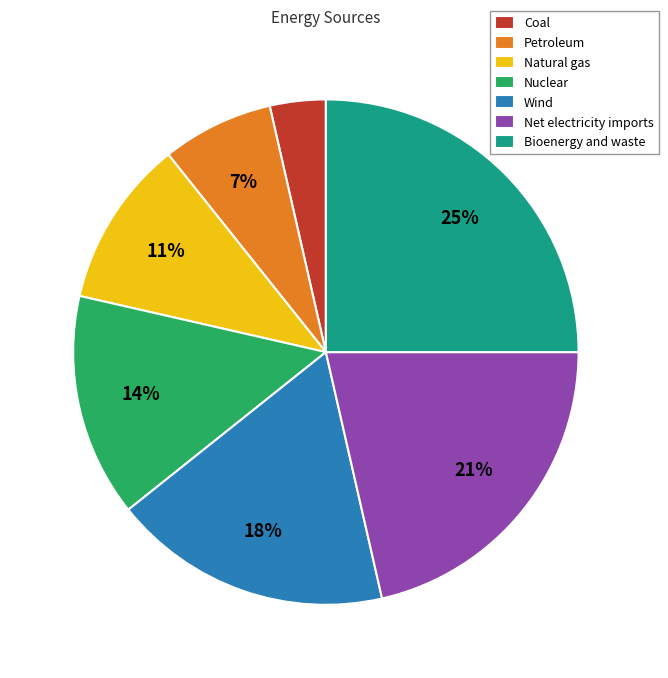

How many segments does this pie chart have?

7